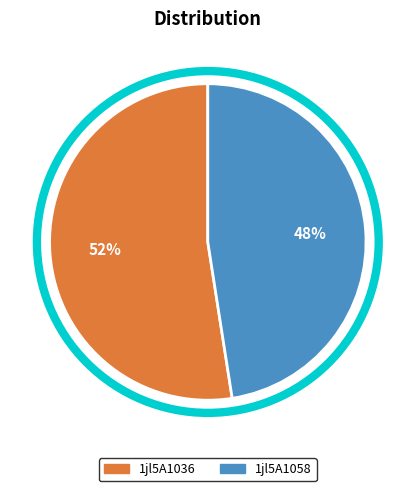

What percentage is the 1jl5A1036 slice, to the nearest percent?

52%